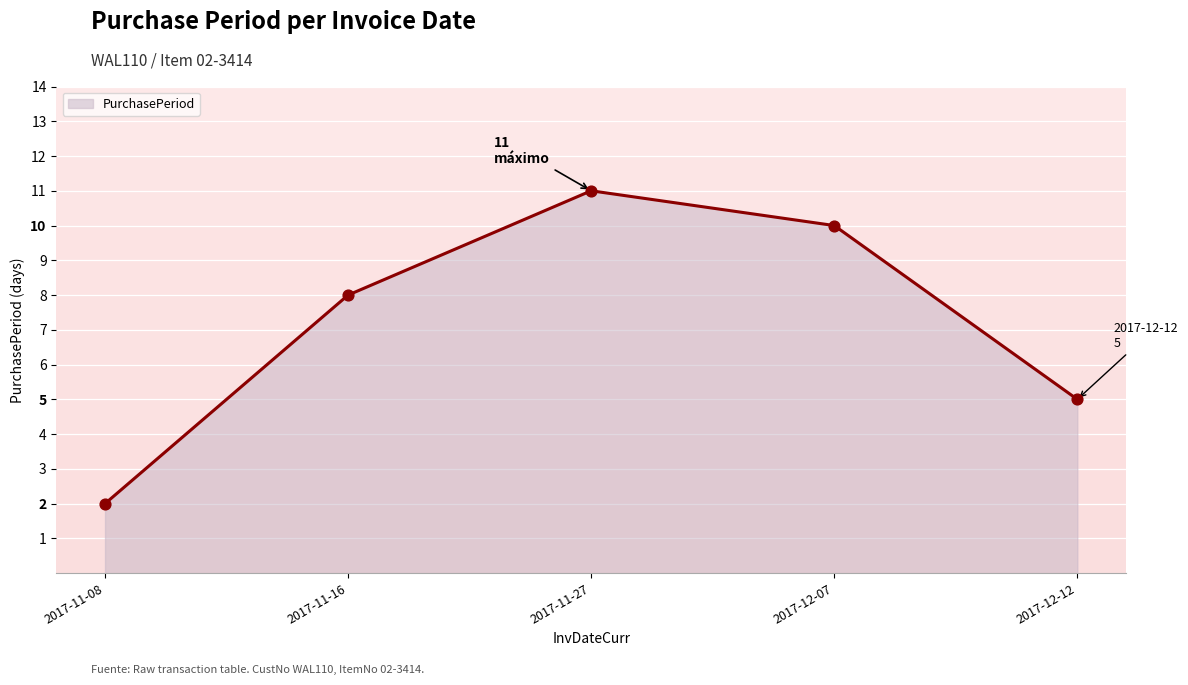

What is the change in value from 2017-11-08 to 2017-12-12?

+3